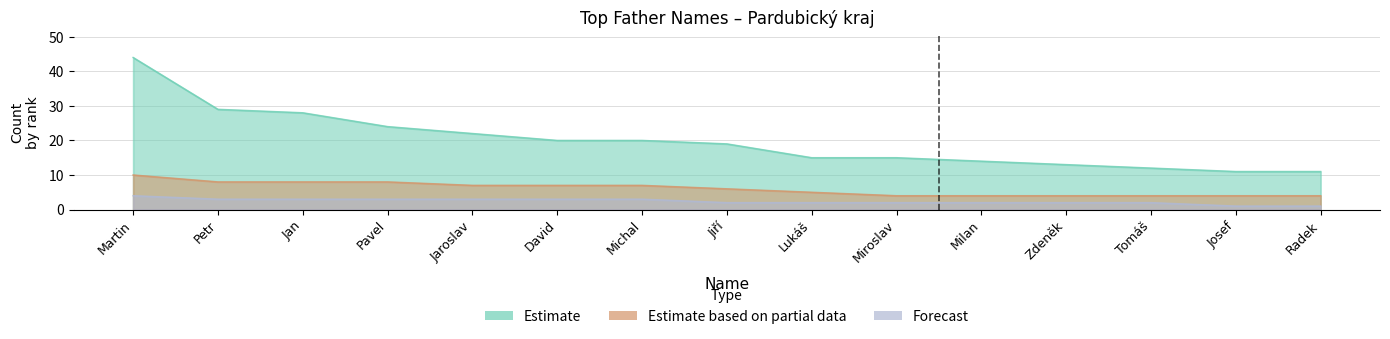

List the labels in order of Estimate based on partial data value, smallest first.

Miroslav, Milan, Zdeněk, Tomáš, Josef, Radek, Lukáš, Jiří, Jaroslav, David, Michal, Petr, Jan, Pavel, Martin